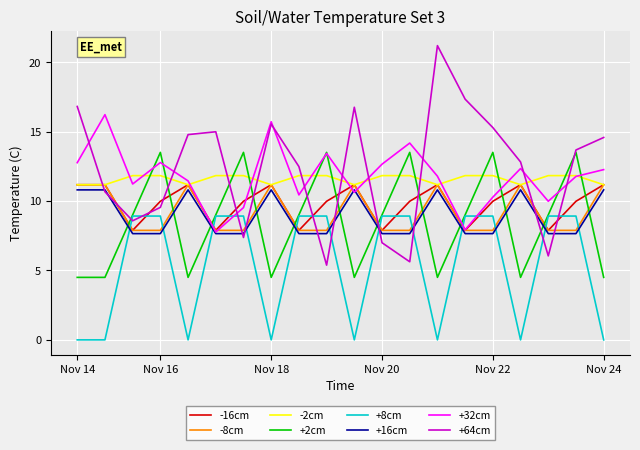

True or false: +64cm and +8cm intersect in this chart.

True